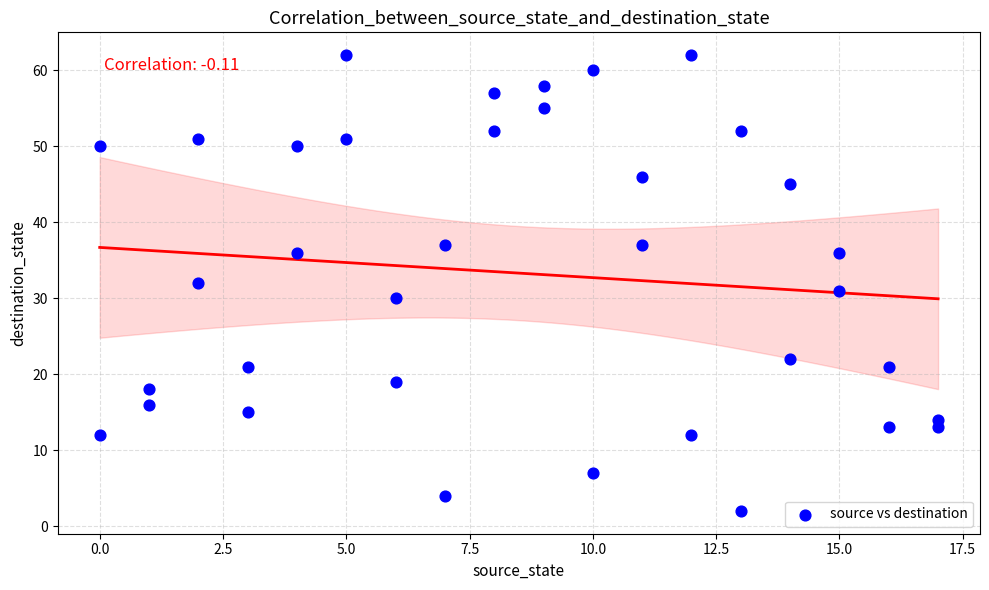

What is the range of X values (max minus min)?

17